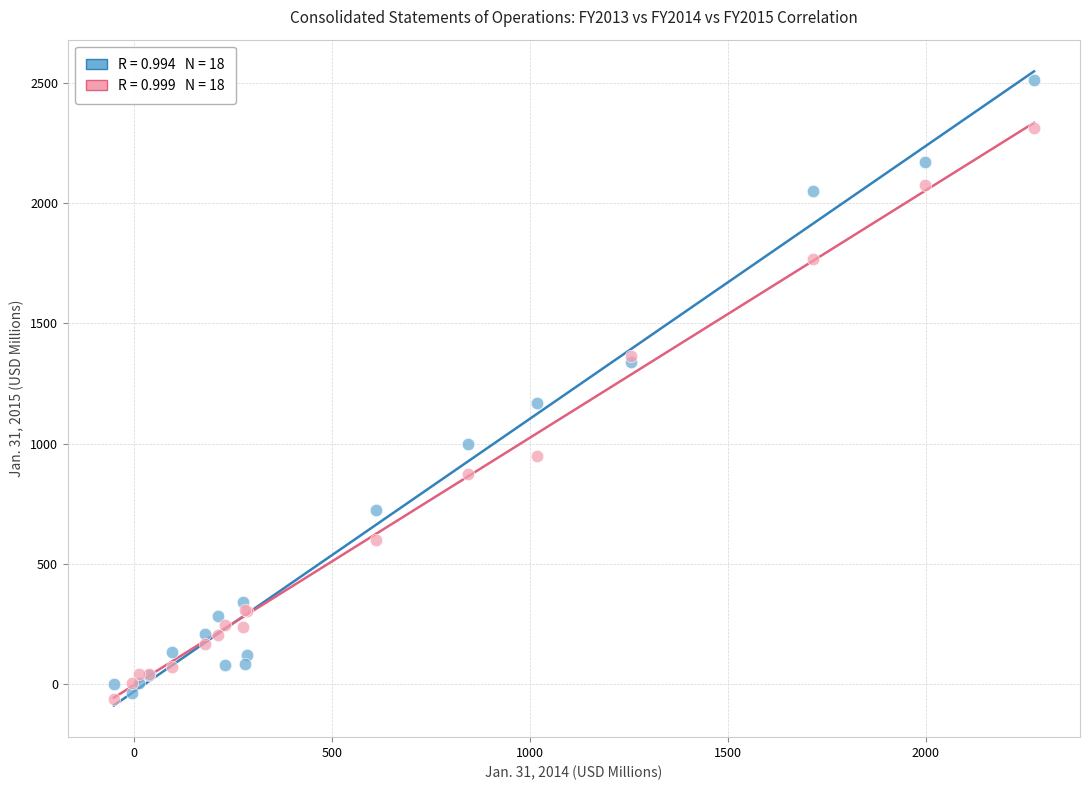

Across all series, what Y value is closest to 1224?

1170.8